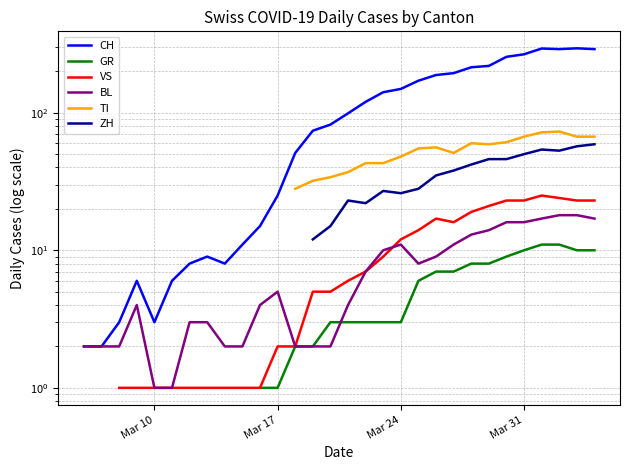

Is this an area chart (filled region under the line)?

No